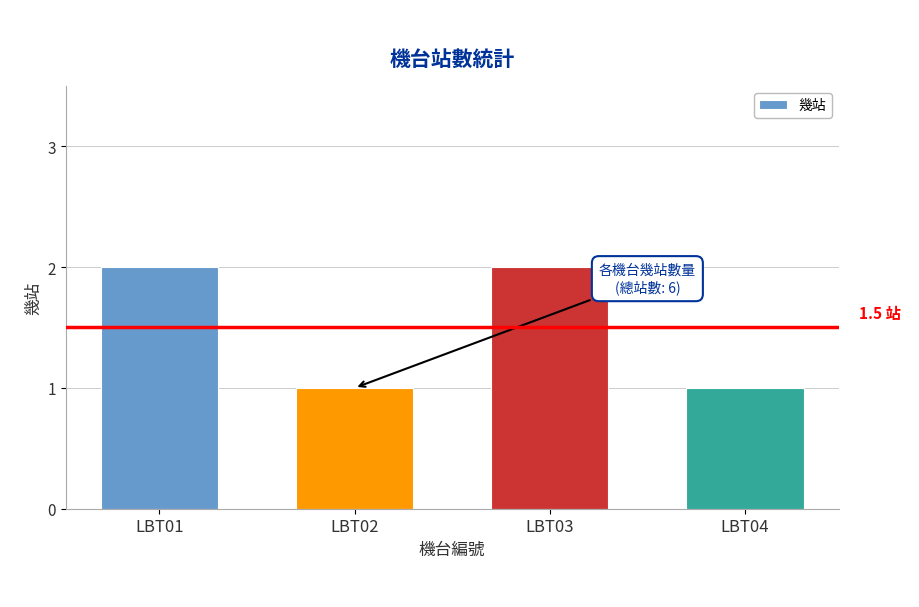

Is it true that the value at LBT03 is 2?

True